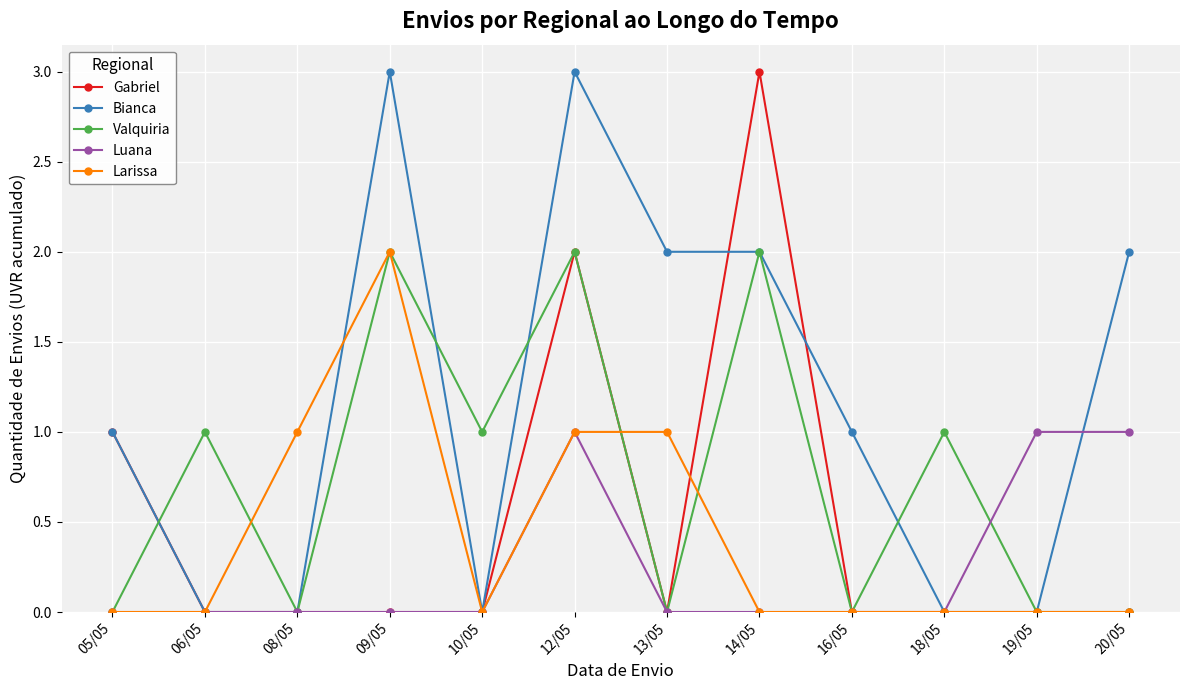

Reading left to right, list all the values displayed in this chart.

Gabriel: 05/05=1	06/05=0	08/05=0	09/05=0	10/05=0	12/05=2	13/05=0	14/05=3	16/05=0	18/05=0	19/05=0	20/05=0
Bianca: 05/05=1	06/05=0	08/05=0	09/05=3	10/05=0	12/05=3	13/05=2	14/05=2	16/05=1	18/05=0	19/05=0	20/05=2
Valquiria: 05/05=0	06/05=1	08/05=0	09/05=2	10/05=1	12/05=2	13/05=0	14/05=2	16/05=0	18/05=1	19/05=0	20/05=0
Luana: 05/05=0	06/05=0	08/05=0	09/05=0	10/05=0	12/05=1	13/05=0	14/05=0	16/05=0	18/05=0	19/05=1	20/05=1
Larissa: 05/05=0	06/05=0	08/05=1	09/05=2	10/05=0	12/05=1	13/05=1	14/05=0	16/05=0	18/05=0	19/05=0	20/05=0